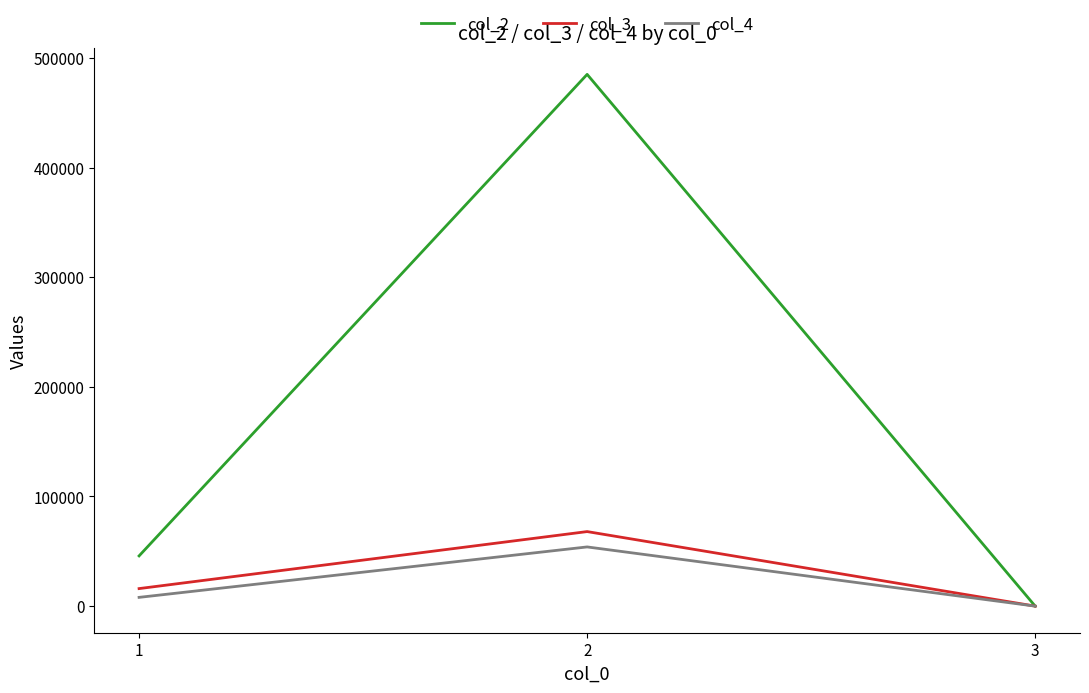

What is the average value of the col_3 series?

28001